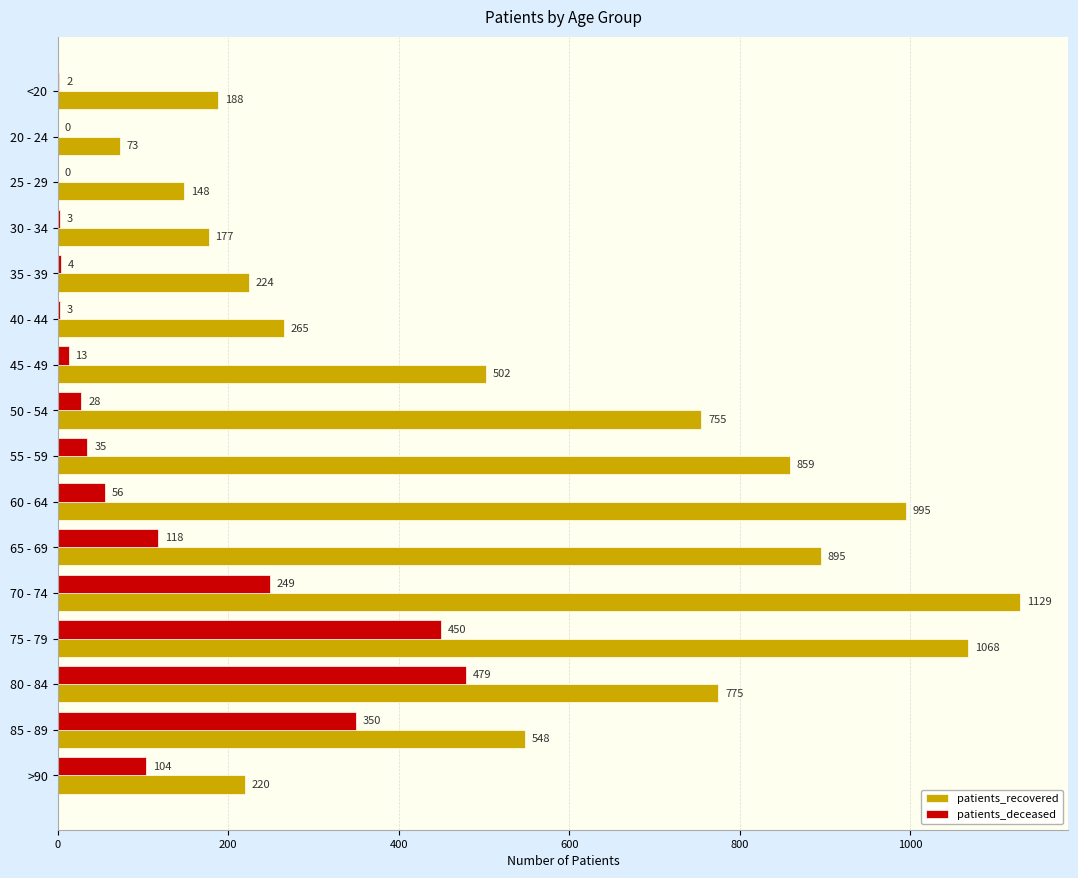

Which series changed the most between 20 - 24 and 60 - 64?

patients_recovered